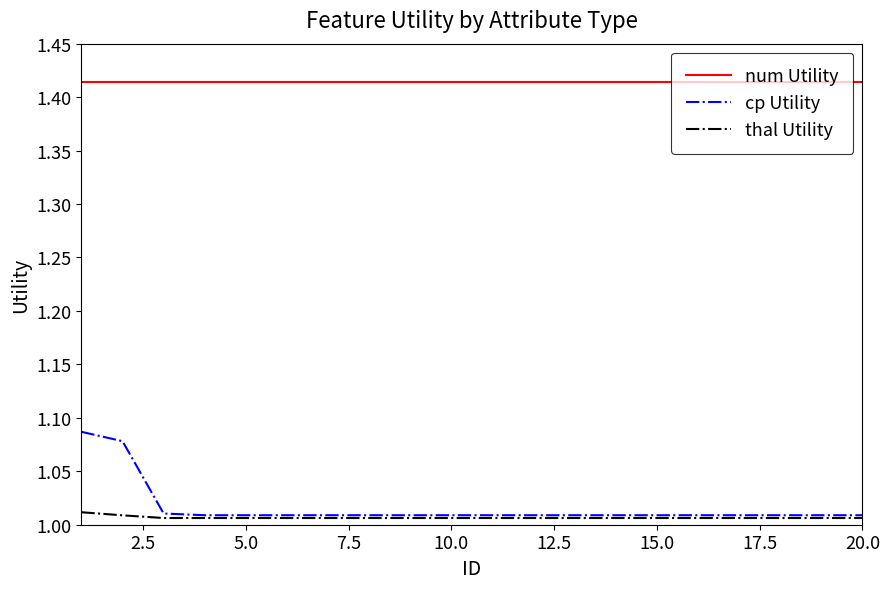

List the series in order of their peak value, highest first.

num Utility, cp Utility, thal Utility